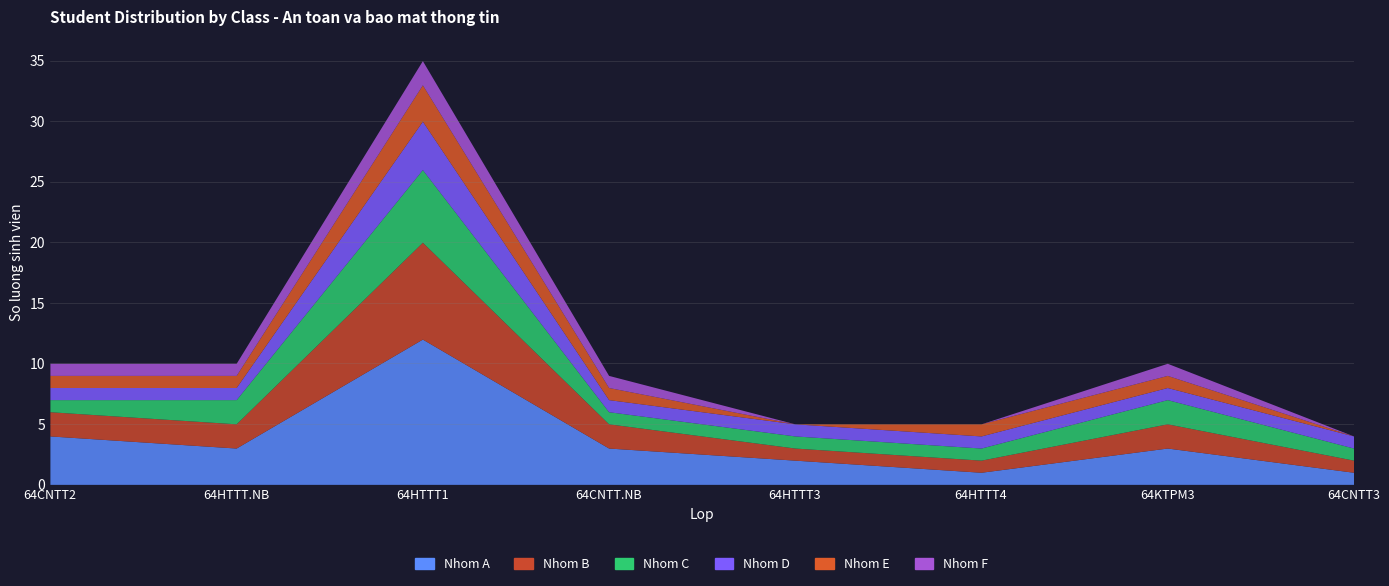

What is the sum of all Nhom C values?

15